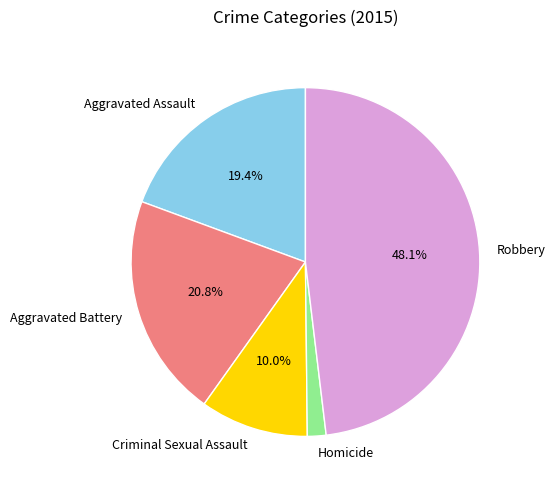

Approximately how many times larger is the value at Homicide compared to Aggravated Battery?

0.1